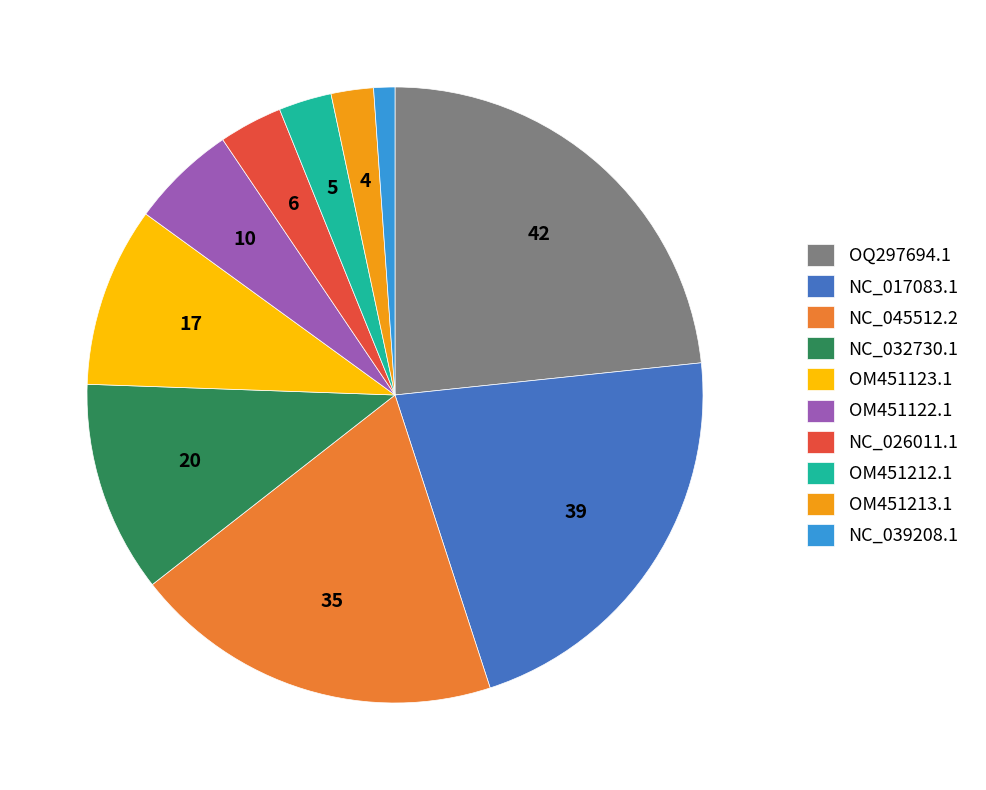

The OM451123.1 slice represents 1% of the pie. True or false?

False